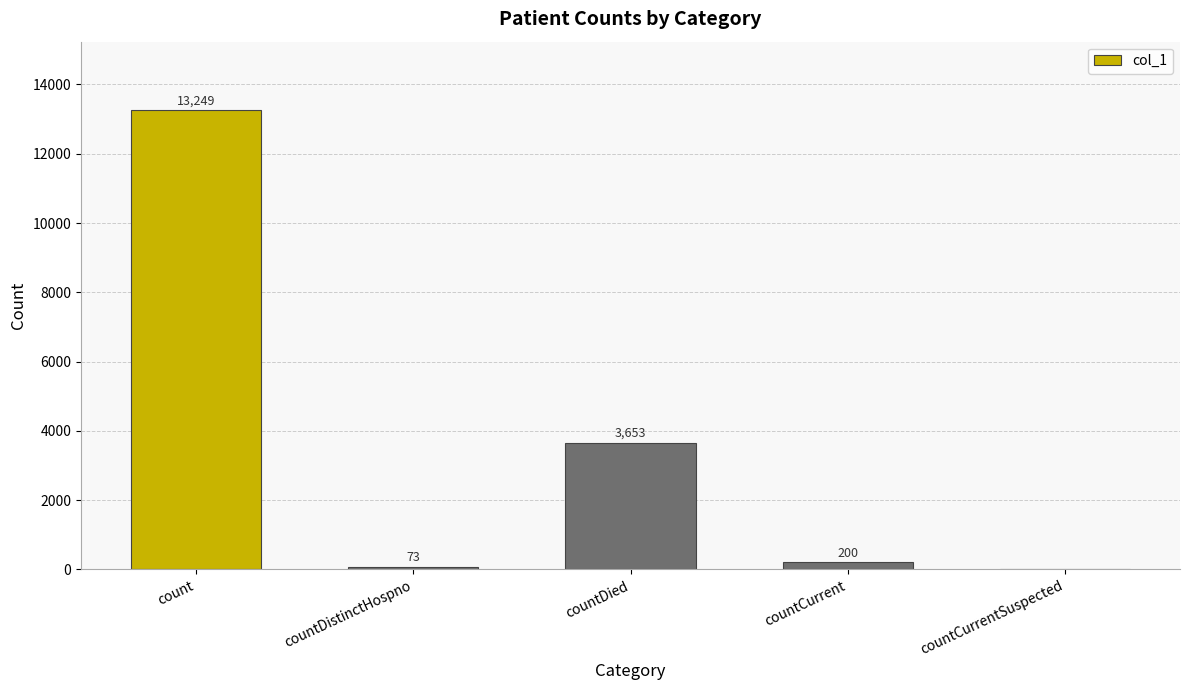

Which label corresponds to the largest value in the chart?

count